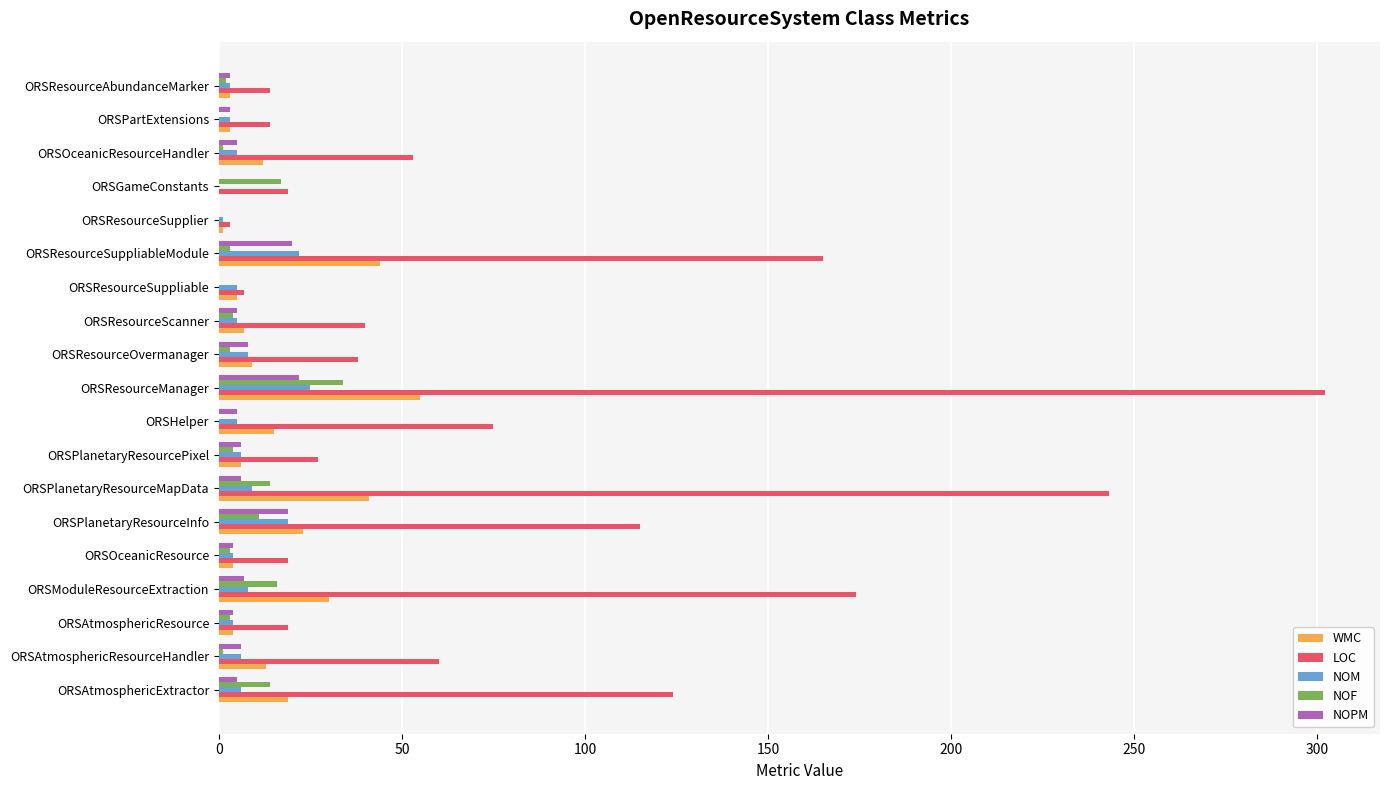

Count the number of data series in this chart.

5